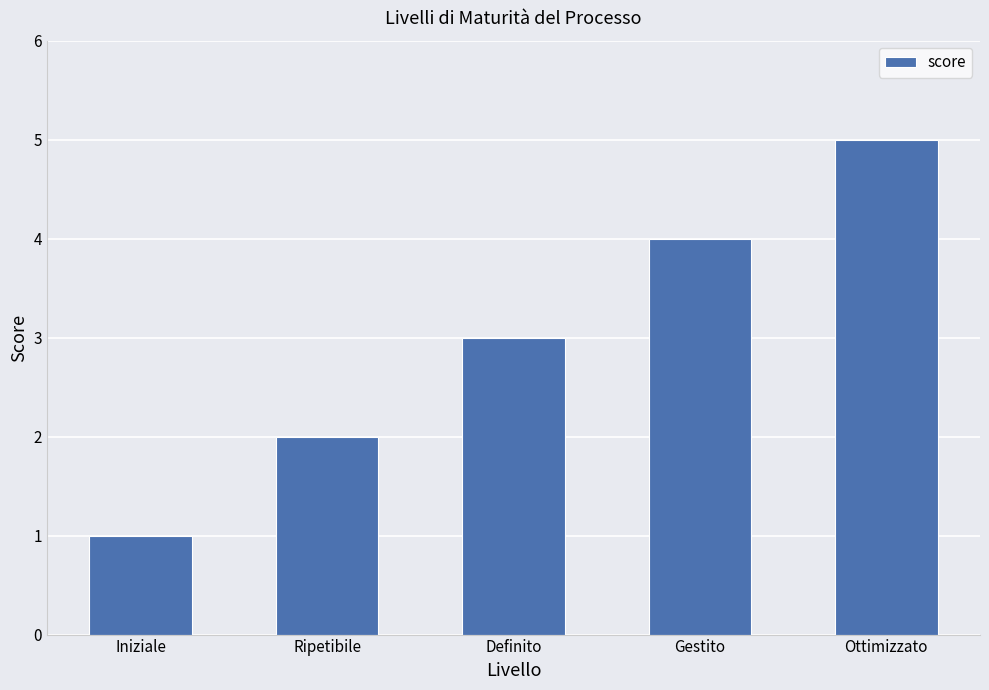

Rank the categories by value from lowest to highest.

Iniziale, Ripetibile, Definito, Gestito, Ottimizzato